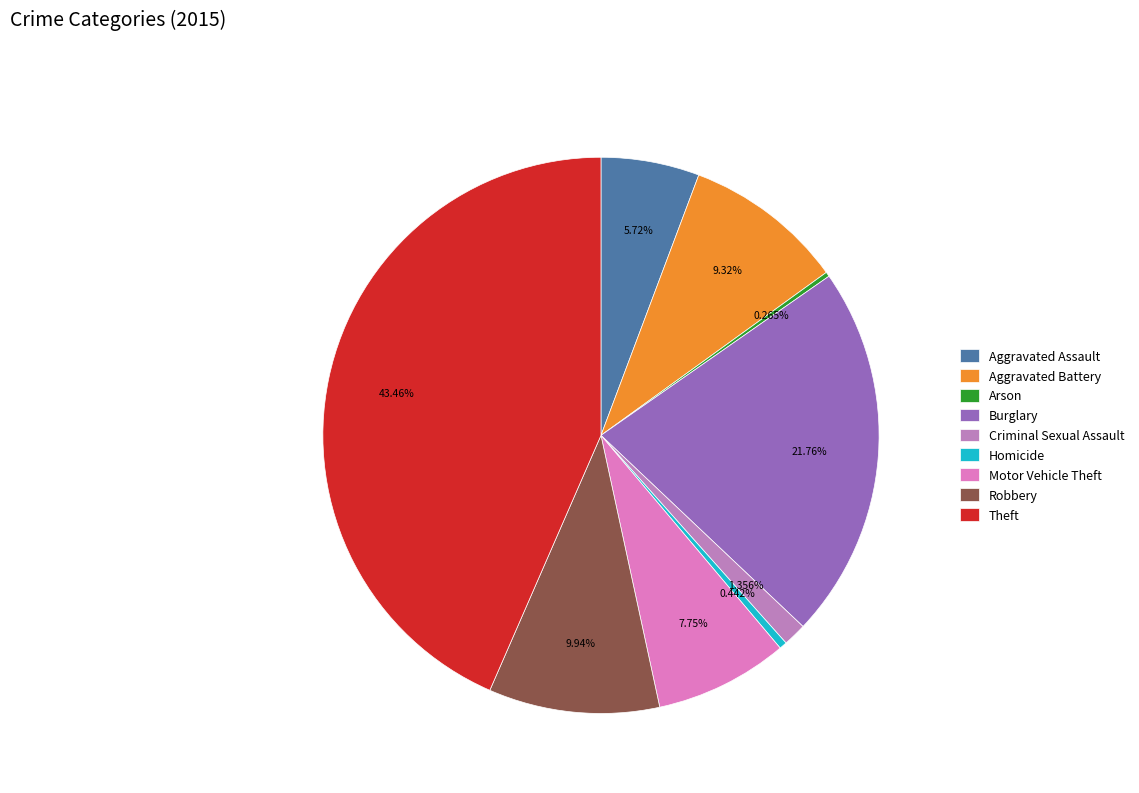

Which category has the biggest portion of the pie?

Theft